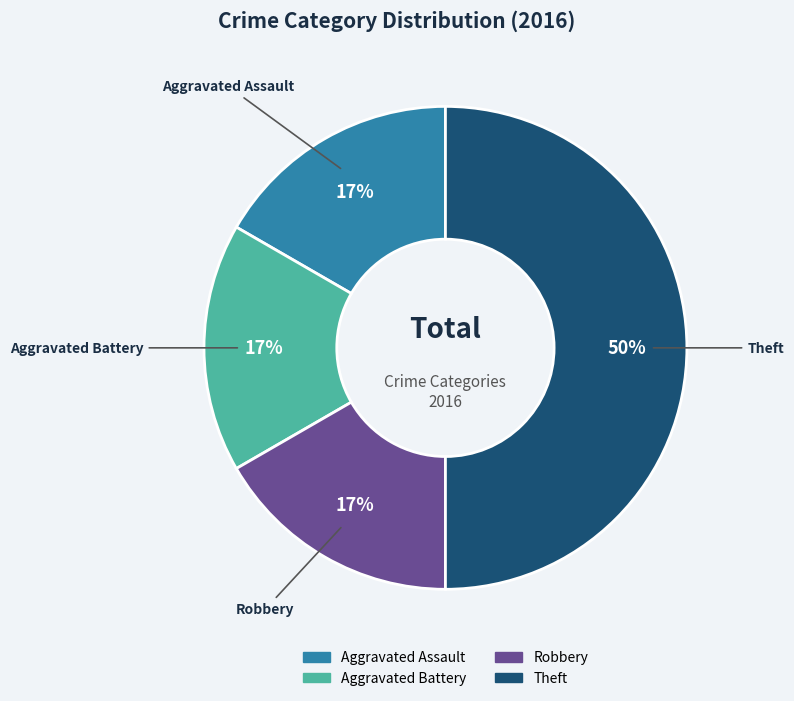

Approximately how many times larger is the value at Aggravated Battery compared to Aggravated Assault?

1.0